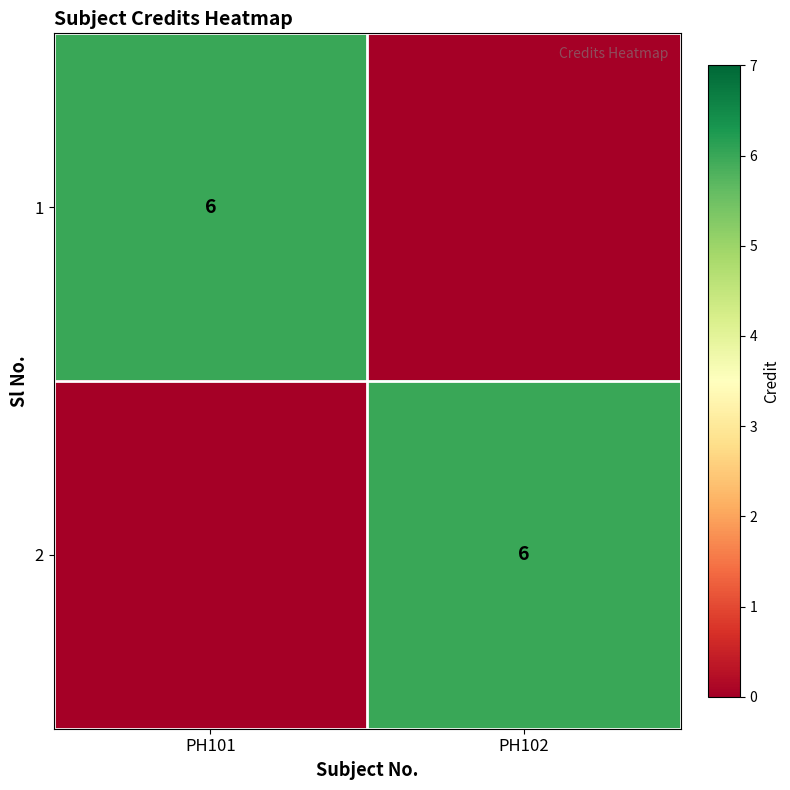

The 2 series shows 10 at PH102. True or false?

False